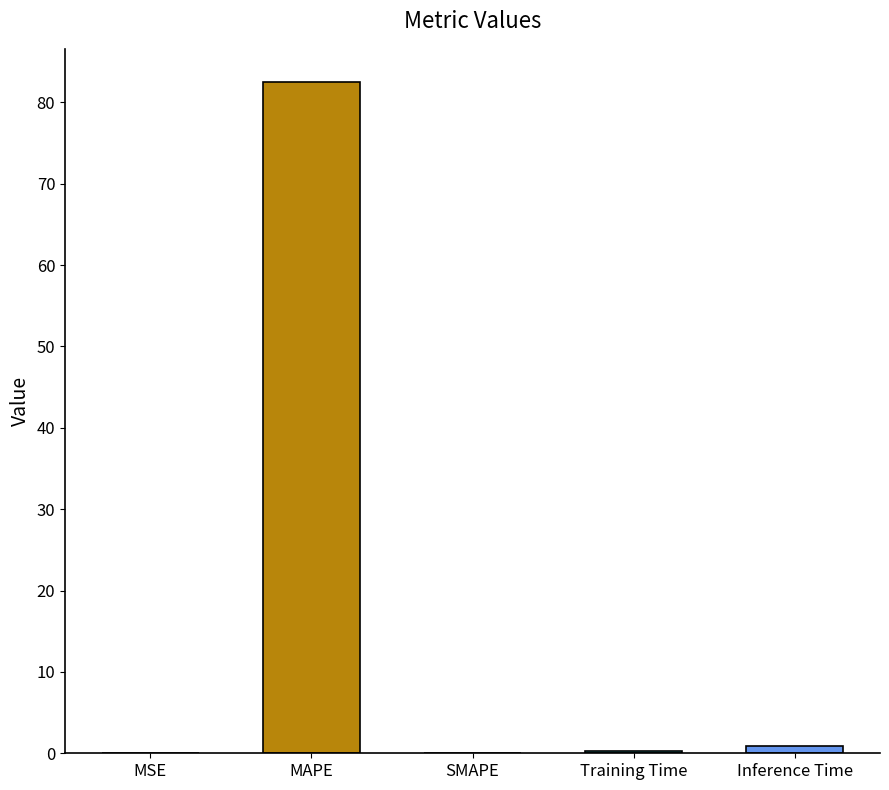

What is the sum of all values?

83.7